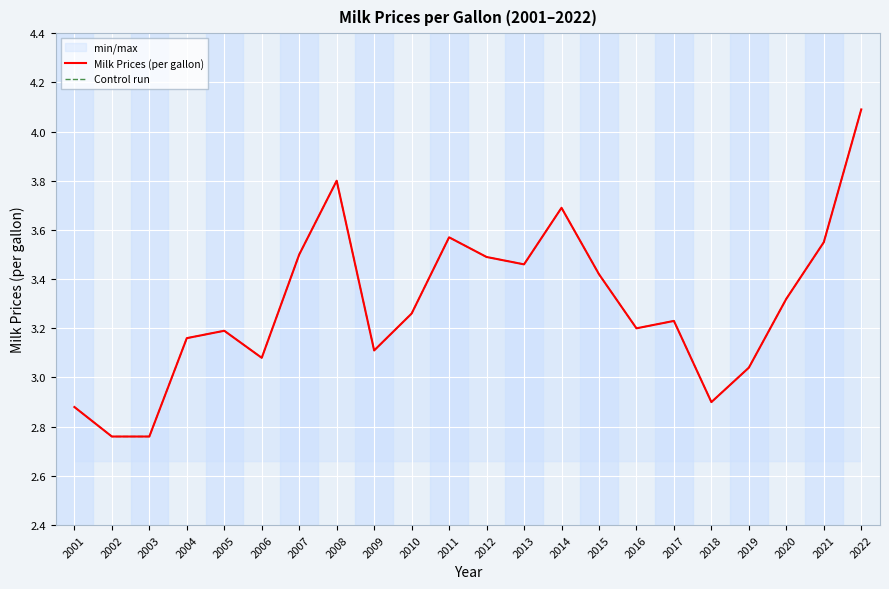

At which category is the sum across all series the highest?

2022